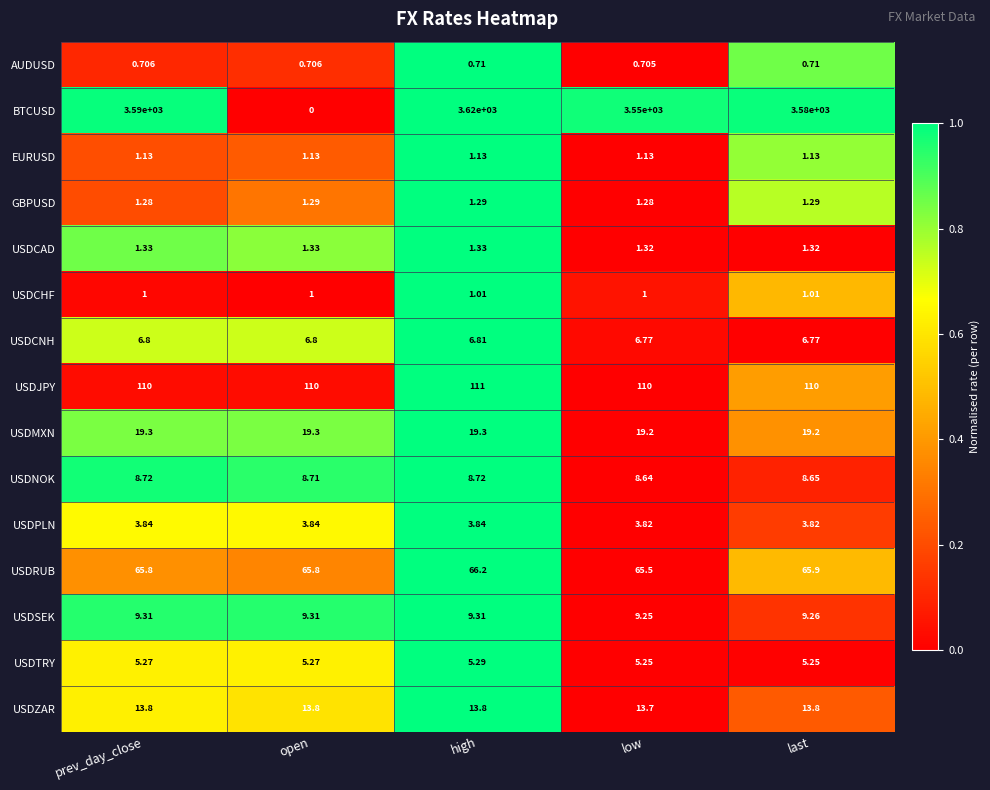

Between prev_day_close and high, which series saw the biggest shift?

BTCUSD